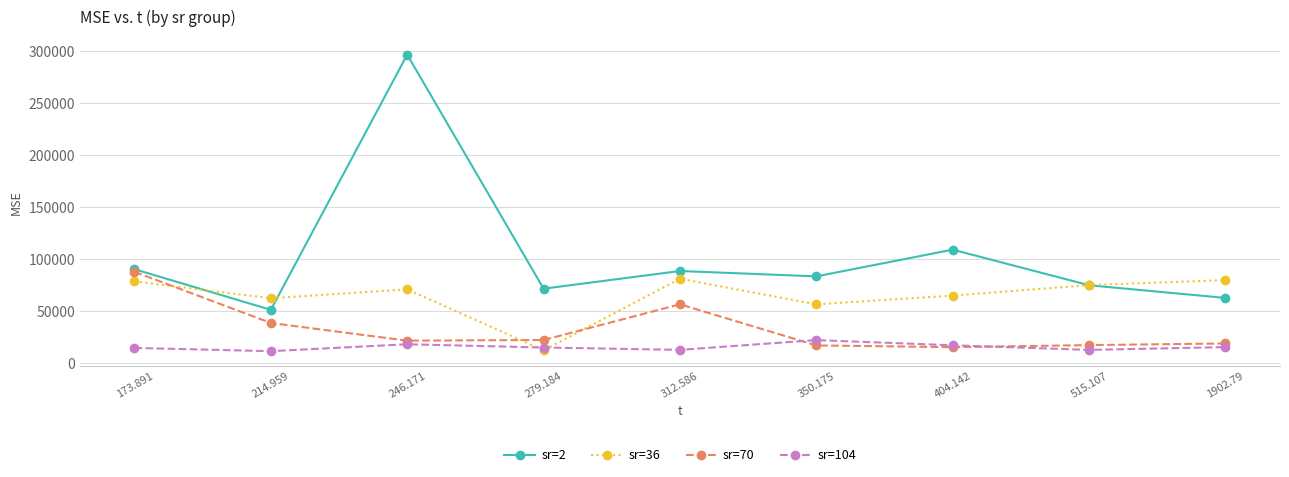

What is the minimum value for sr=70?

15525.1